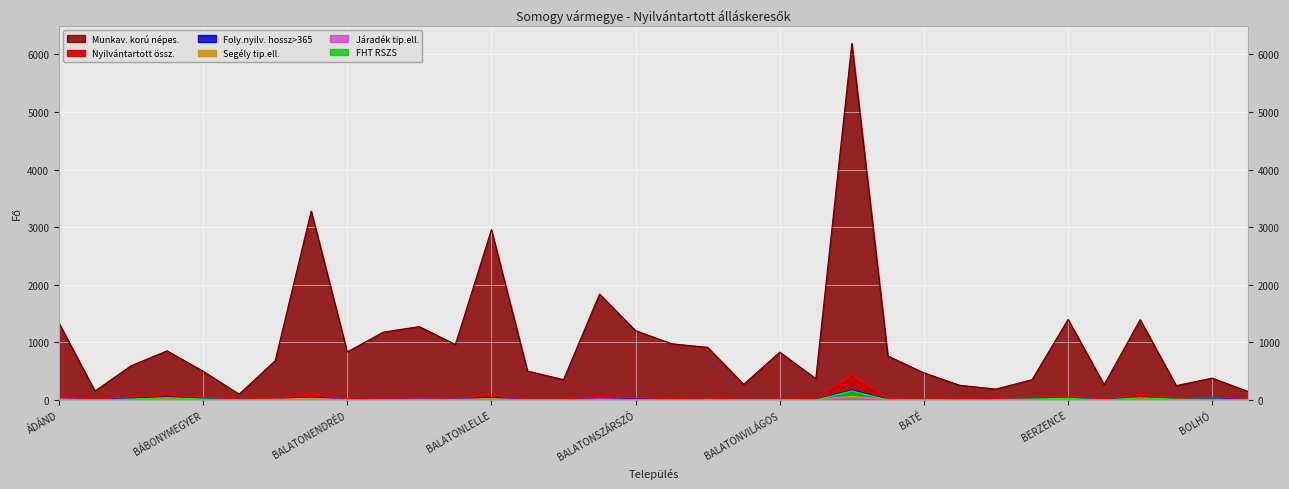

Which category has the lowest value across all series?

BONNYA